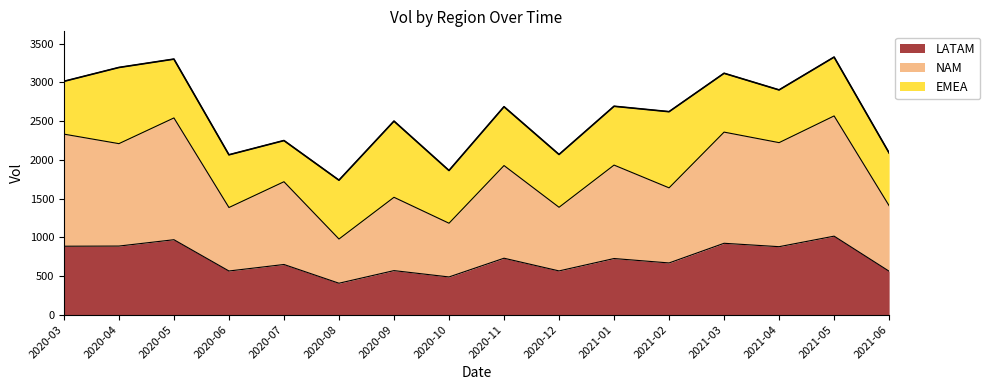

What are all the series names shown in the legend?

LATAM, NAM, EMEA